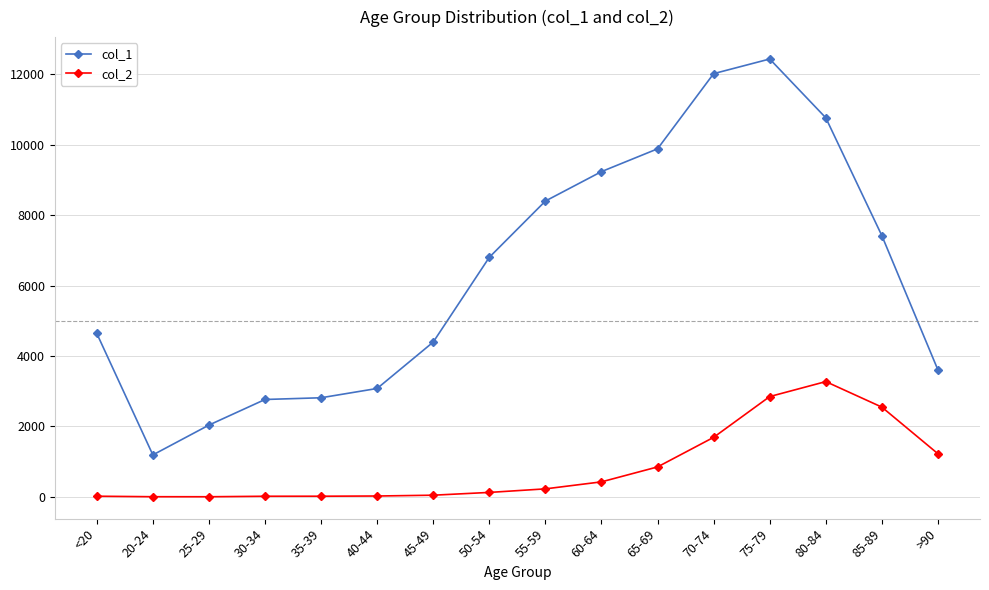

The value of col_1 at 85-89 is 9849. True or false?

False